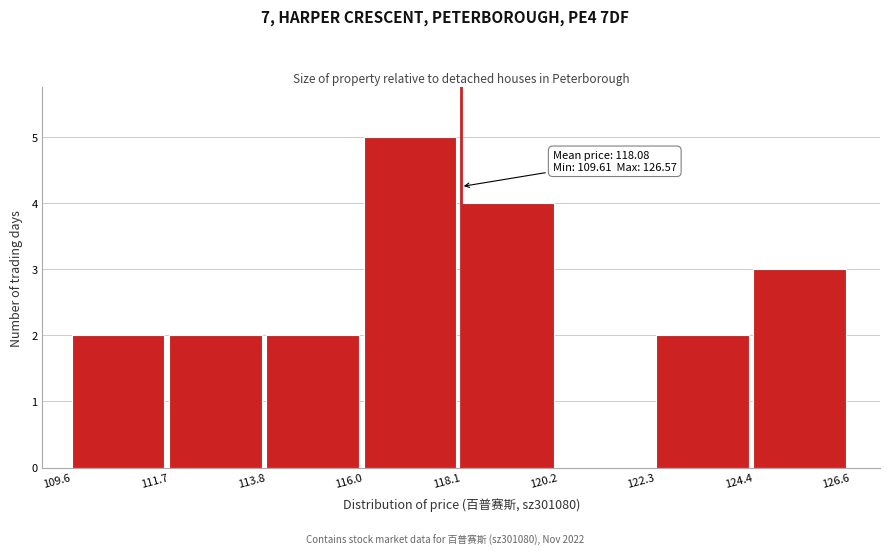

Which range on the x-axis has the tallest bar?

116.0 to 118.1